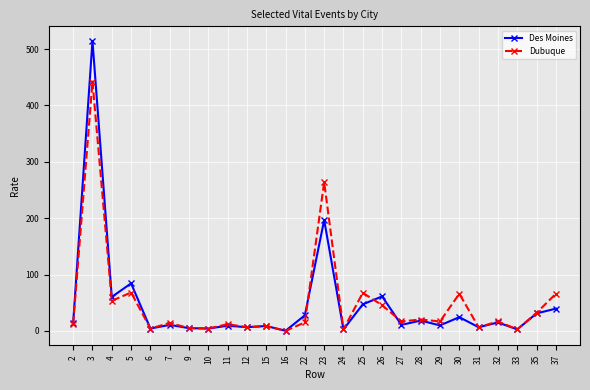

Which series has the widest spread of values?

Des Moines